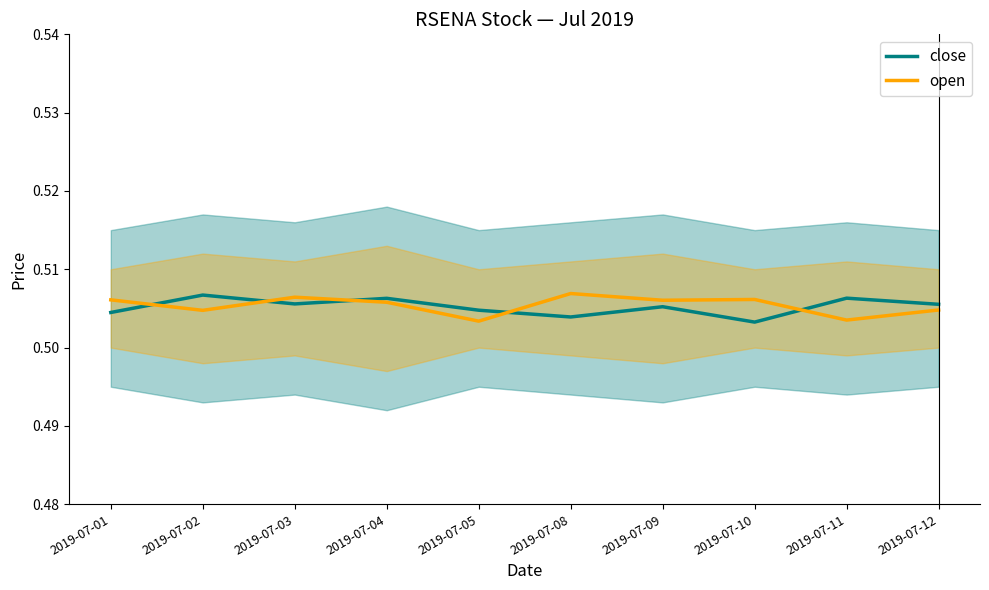

What is the average value of the open series?

0.5